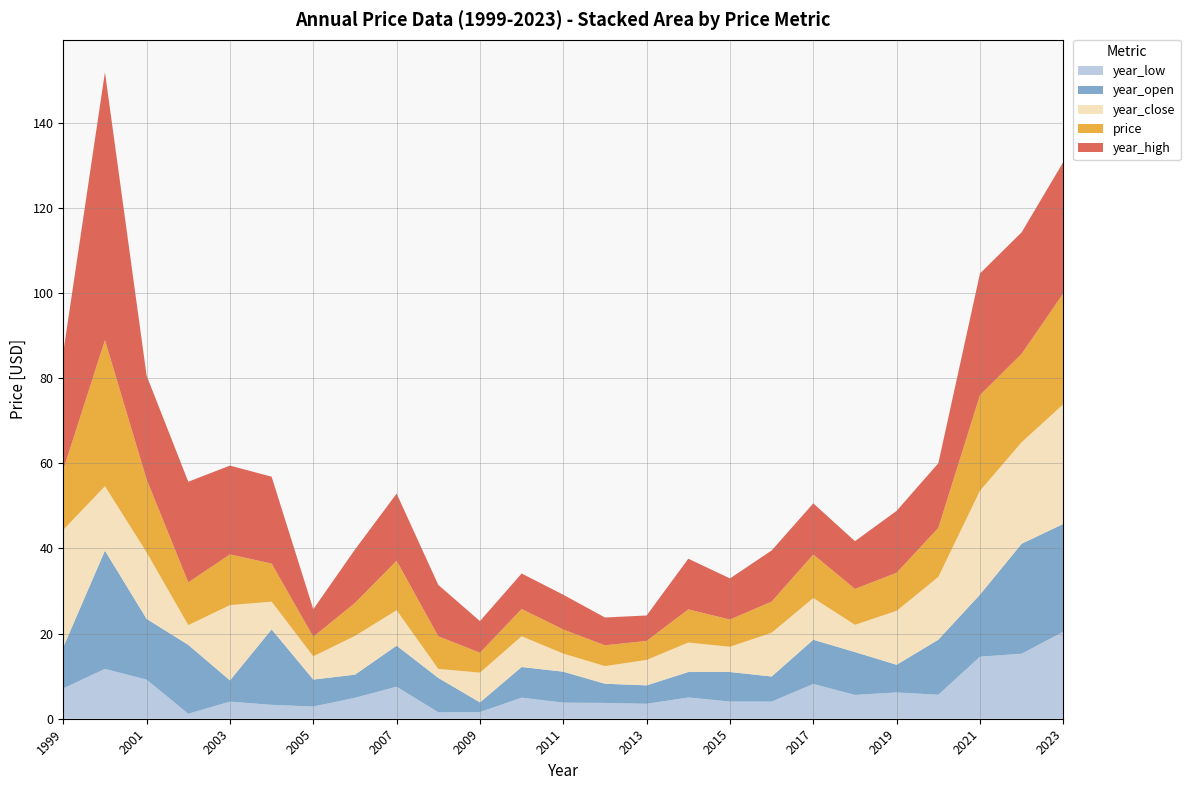

Reading right to left, list all the values displayed in this chart.

year_low: 20.4	15.3	14.6	5.6	6.2	5.6	8.2	4.0	4.0	5.0	3.5	3.7	3.8	5.0	1.6	1.5	7.5	4.9	2.9	3.3	4.0	1.2	9.2	11.7	7.1
year_open: 25.3	25.8	14.6	12.9	6.5	10.1	10.4	5.9	6.9	6.0	4.3	4.5	7.3	7.2	2.3	8.1	9.6	5.4	6.3	17.7	5.0	16.2	14.3	27.8	9.7
year_close: 28.1	23.8	24.4	14.7	12.7	6.4	9.8	10.3	5.9	6.9	6.0	4.1	4.2	7.2	7.0	2.1	8.3	9.1	5.5	6.5	17.7	4.6	15.6	15.1	27.5
price: 26.0	20.8	22.5	11.5	8.9	8.4	10.2	7.3	6.4	7.8	4.5	4.9	5.7	6.4	4.7	7.7	11.6	7.7	4.6	8.9	11.9	10.0	17.1	34.3	14.1
year_high: 30.8	28.5	28.6	15.2	14.5	11.2	12.0	12.0	9.7	11.9	6.0	6.5	8.2	8.3	7.4	12.1	15.8	12.5	6.5	20.4	20.9	23.6	24.4	62.9	27.5